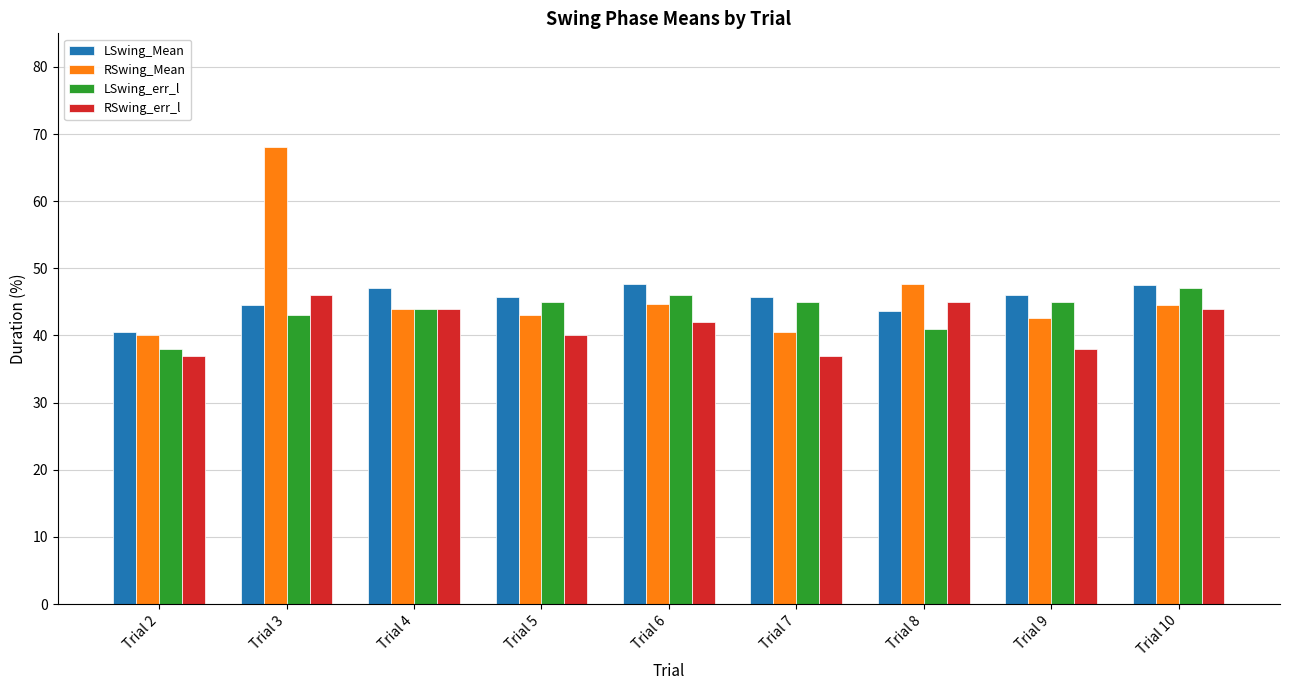

How many bars are there in total?

36